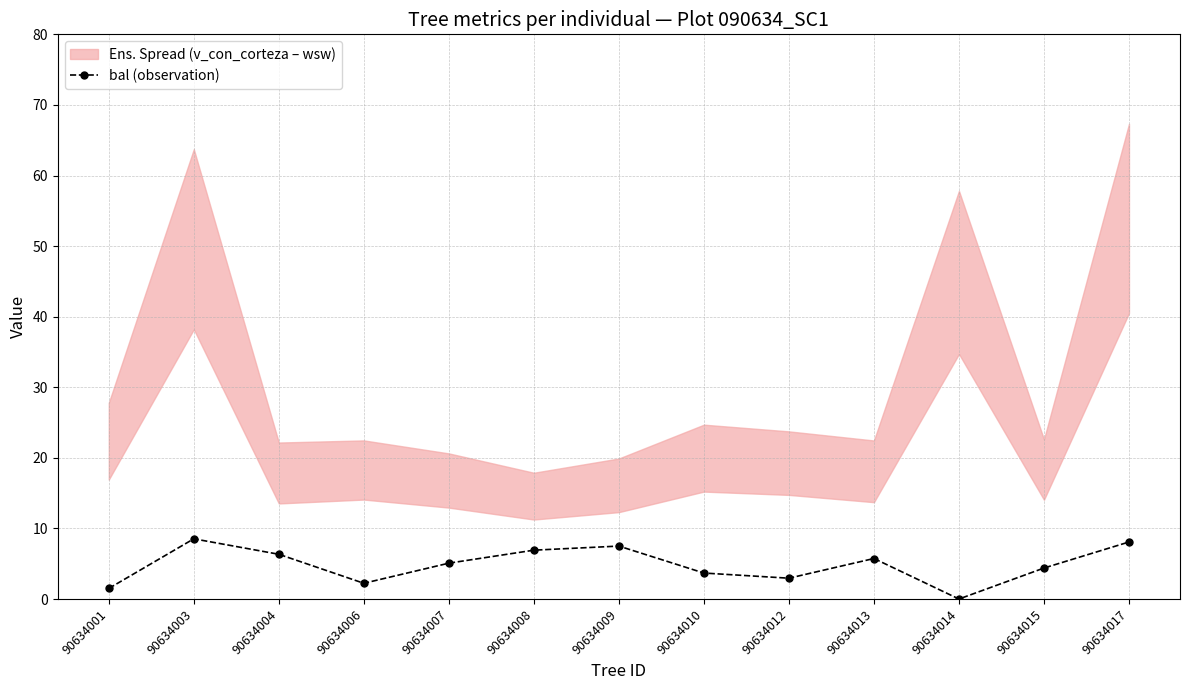

Reading left to right, transcribe all the data shown in this chart.

90634001=1.5	90634003=8.5	90634004=6.3	90634006=2.2	90634007=5.1	90634008=6.9	90634009=7.5	90634010=3.7	90634012=3.0	90634013=5.7	90634014=0.0	90634015=4.4	90634017=8.1